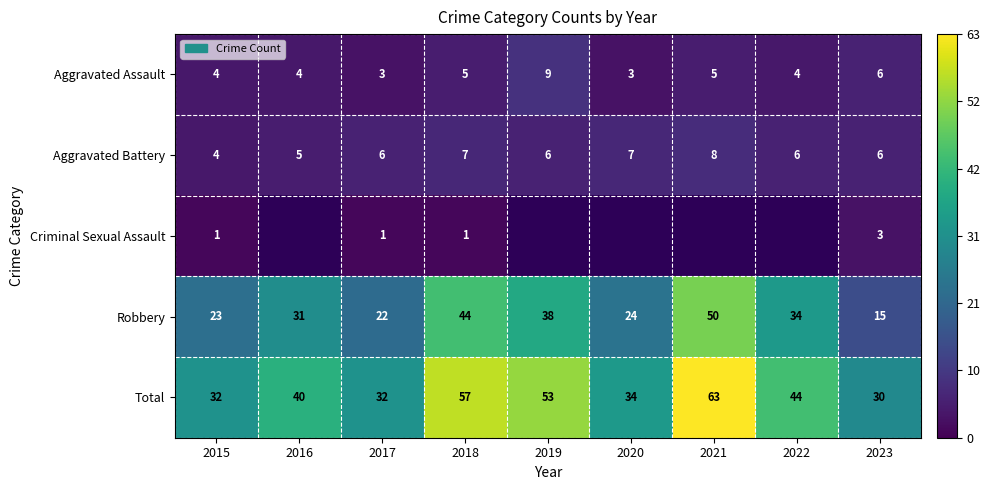

Count the number of categories in the chart.

9